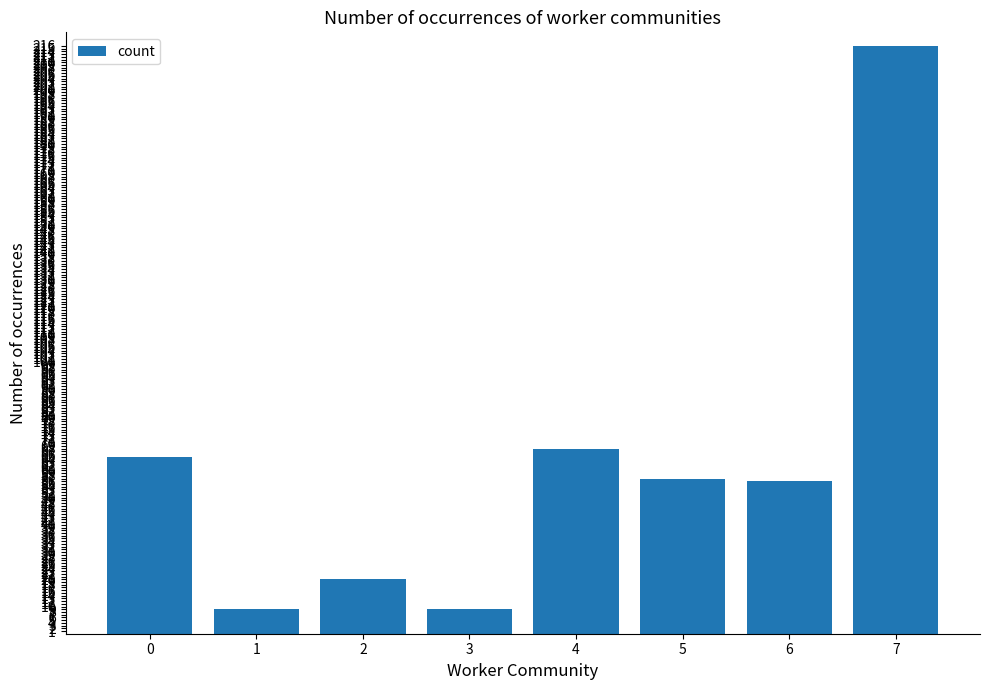

Reading left to right, transcribe all the data shown in this chart.

0=65	1=9	2=20	3=9	4=68	5=57	6=56	7=216